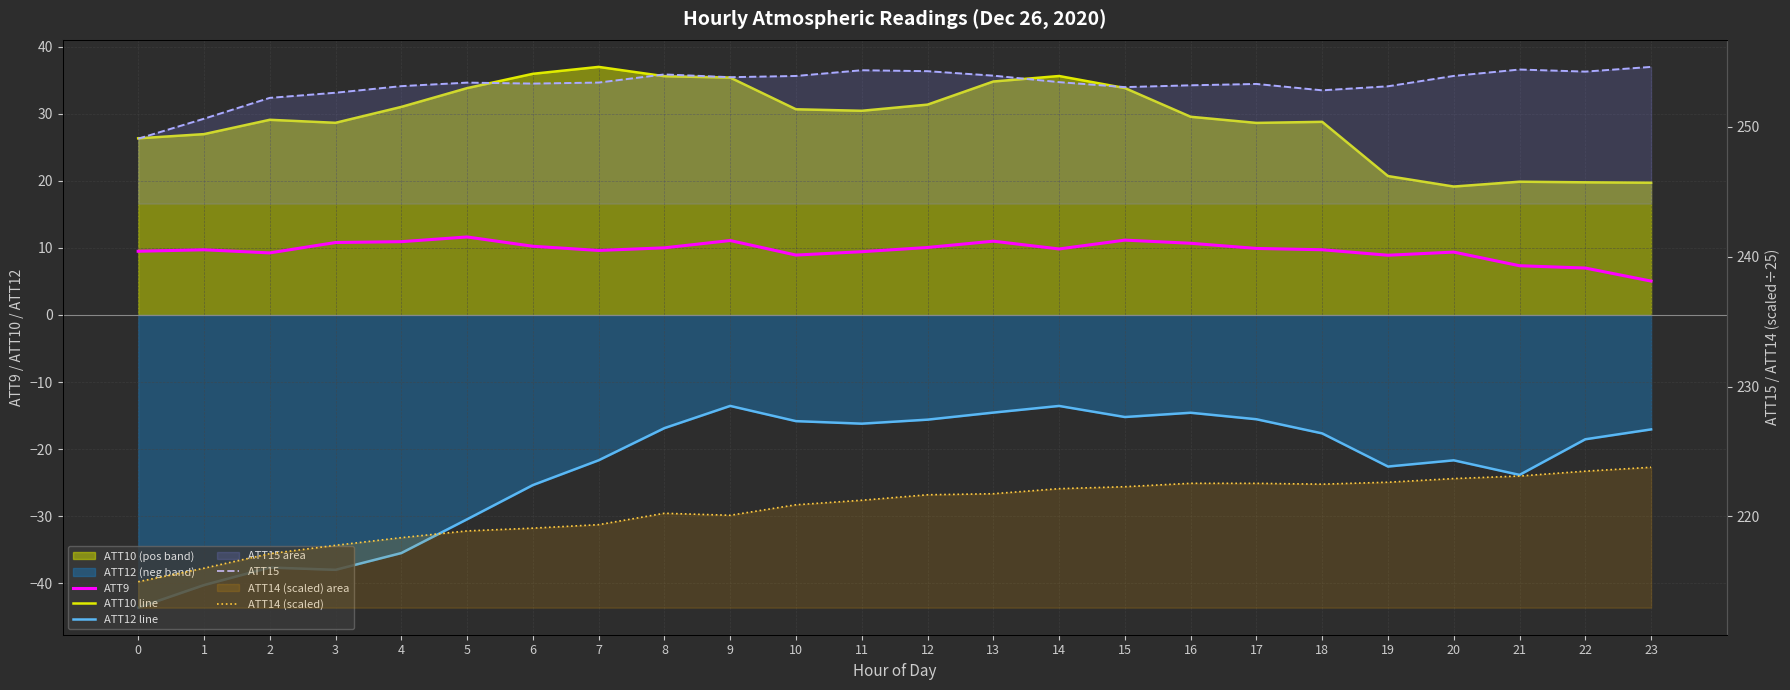

List the labels in order of ATT9 value, smallest first.

23, 22, 21, 19, 10, 2, 20, 11, 0, 7, 1, 18, 14, 17, 8, 12, 6, 16, 3, 4, 13, 9, 15, 5